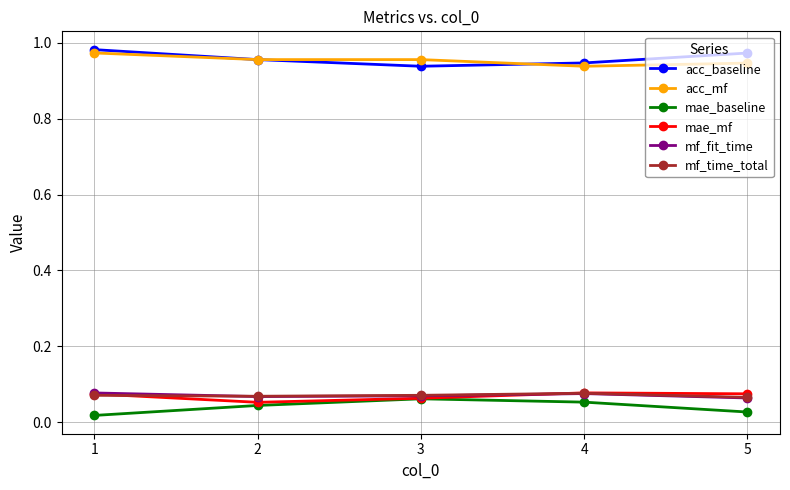

Which category has the lowest value across all series?

1